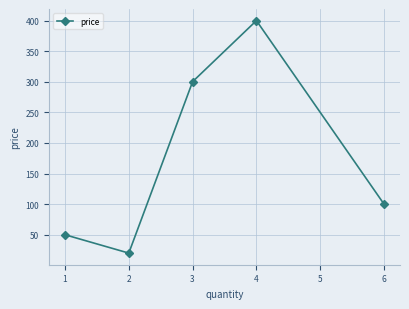

Reading right to left, extract all data points from this chart.

100.0	400.0	300.2	20.0	50.0